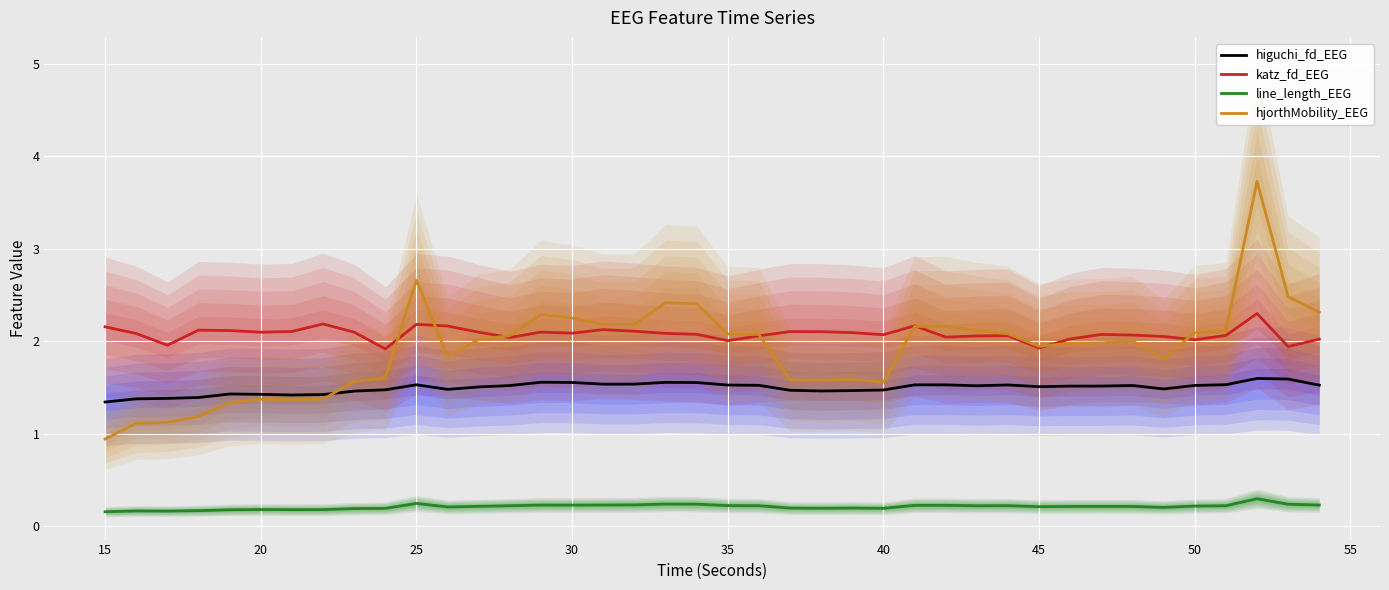

True or false: line_length_EEG and higuchi_fd_EEG cross at least once.

False